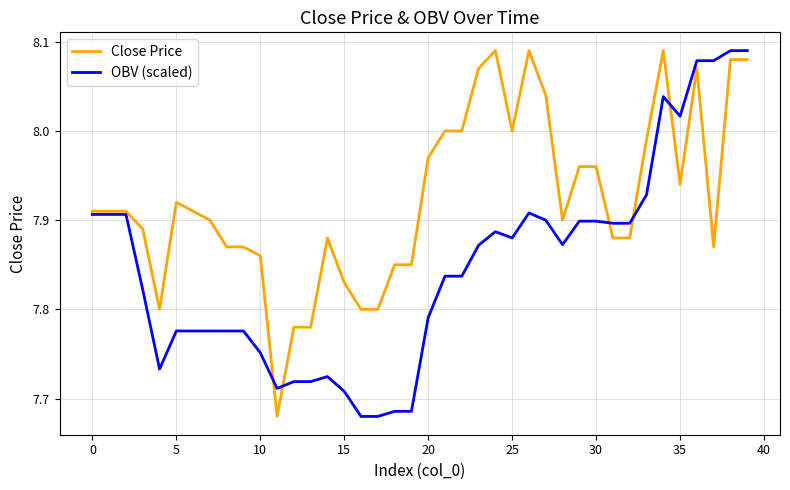

At how many categories does at least one series exceed 7?

40